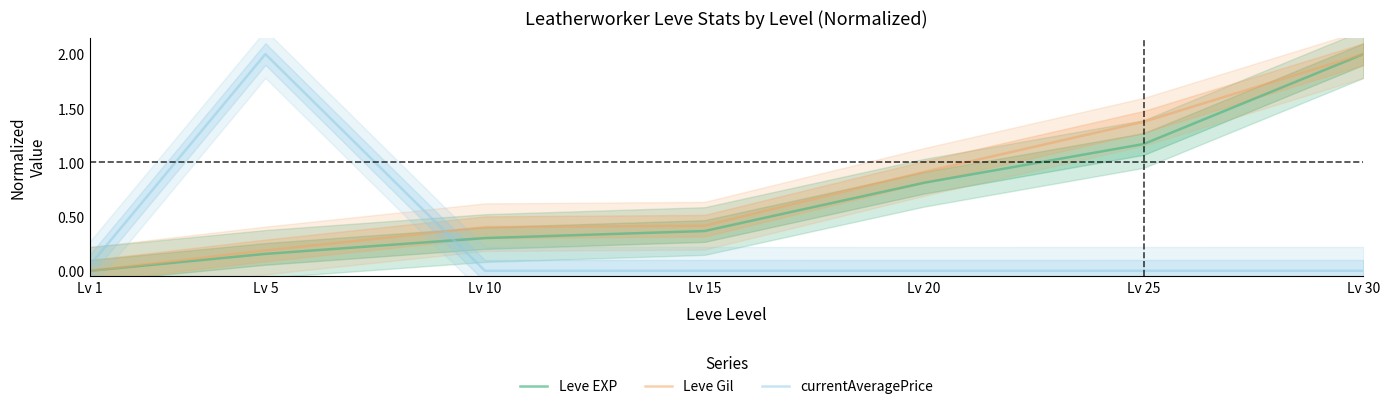

The Leve EXP series shows 2.0 at Lv 30. True or false?

True